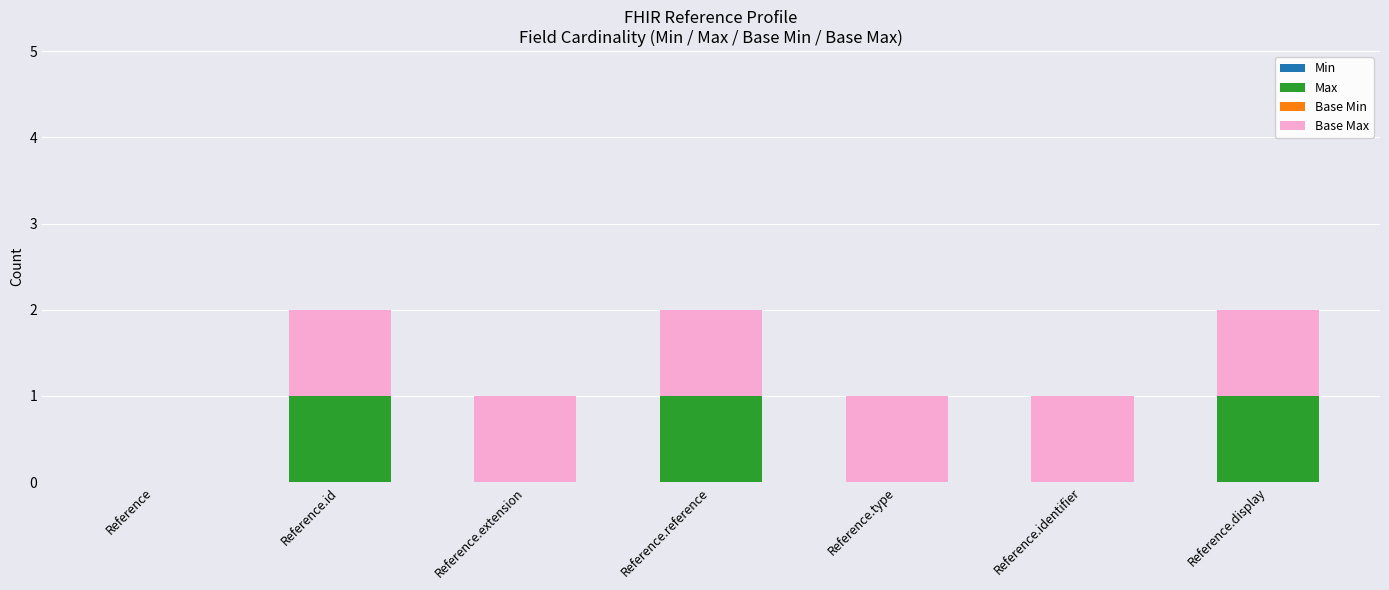

True or false: Max has a value of 0 at Reference.identifier.

True